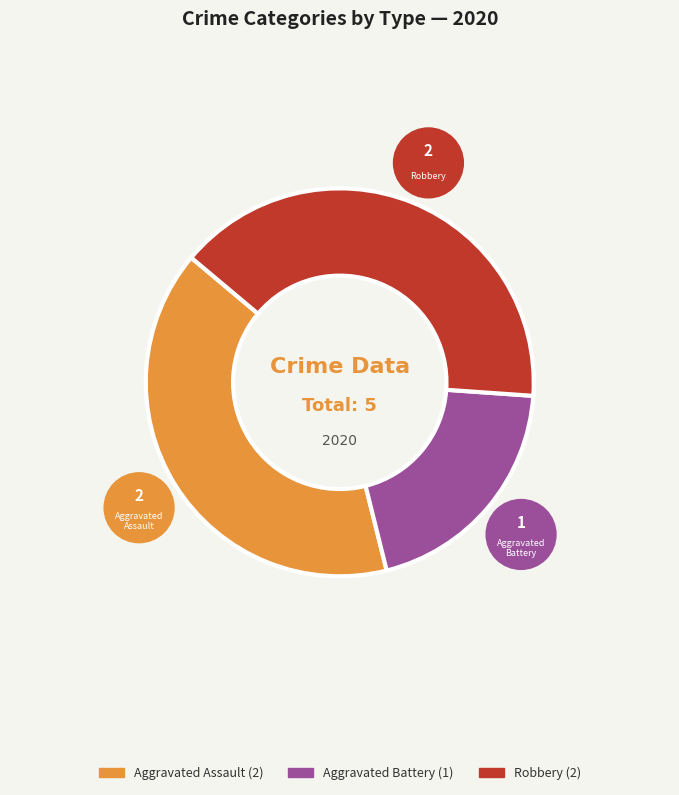

To the nearest percent, what percentage of the pie is Aggravated Battery?

20%